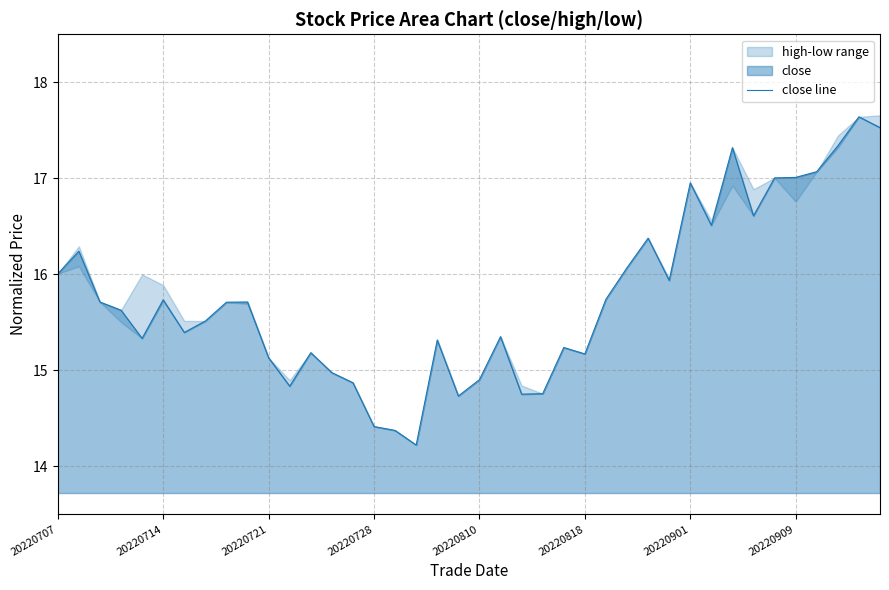

True or false: there are more than 1 points higher than both neighbors.

True